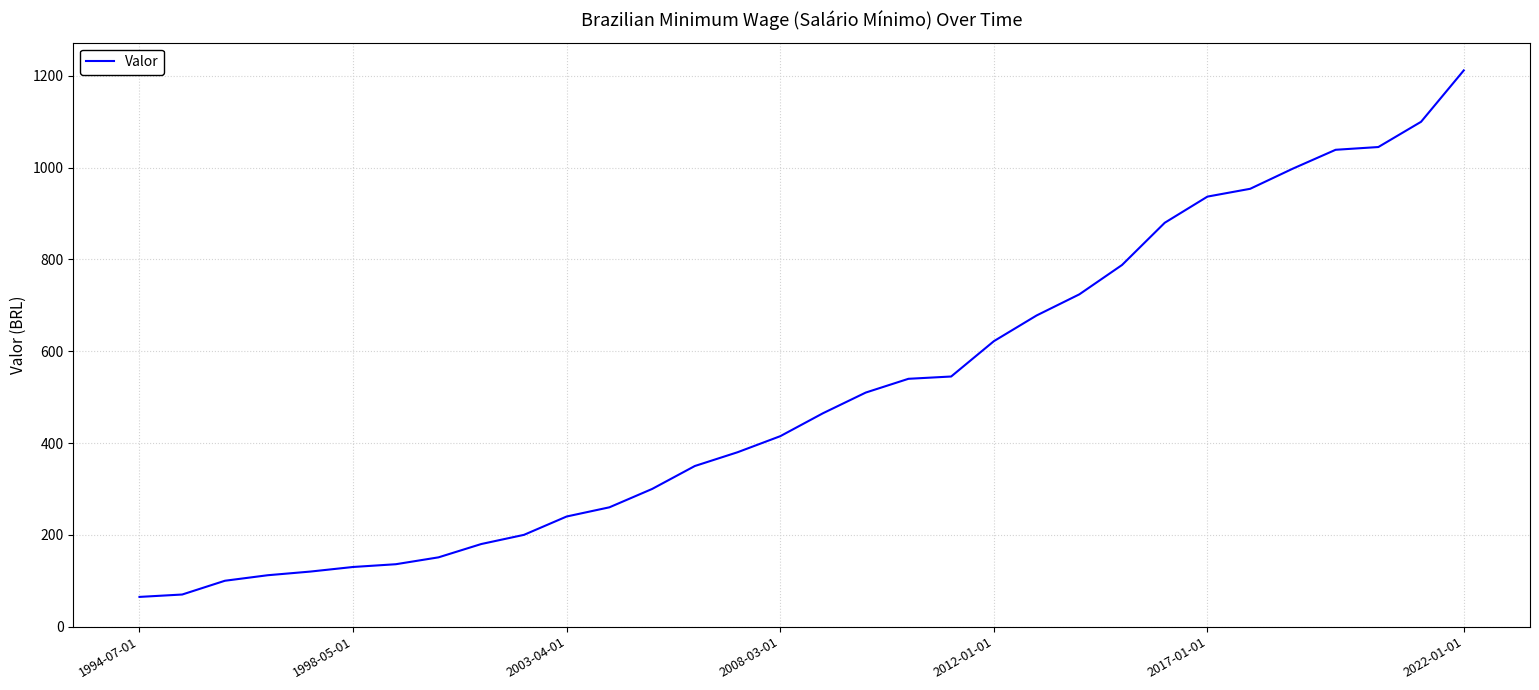

What is the smallest value displayed?

64.8